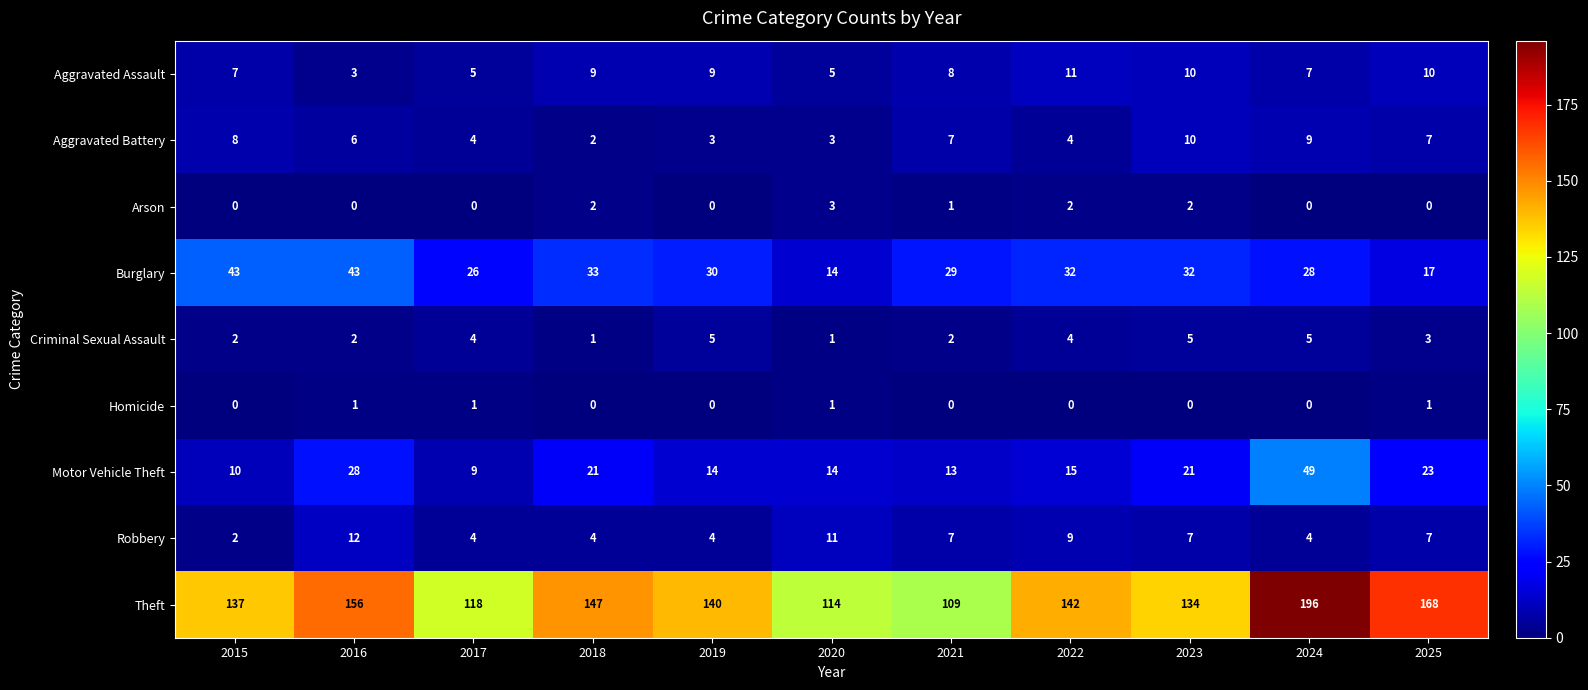

What is the maximum value shown in the chart?

196